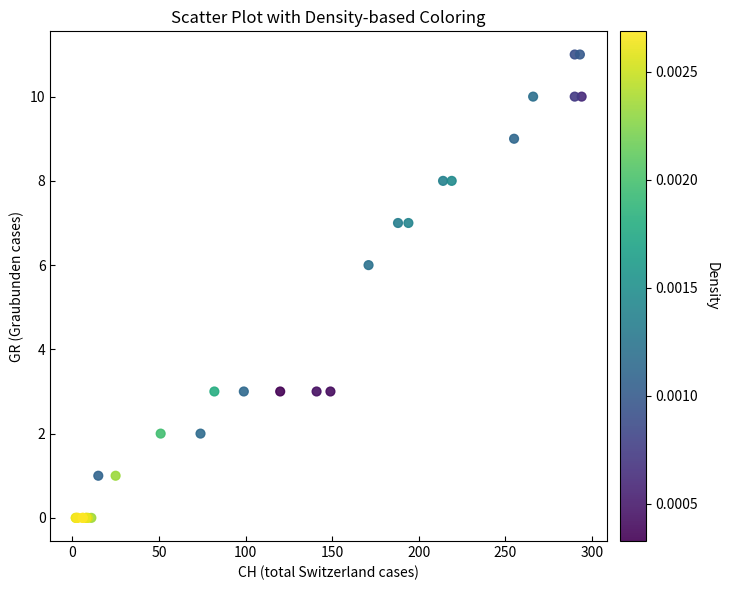

What Y value in the scatter plot is closest to 5?

6